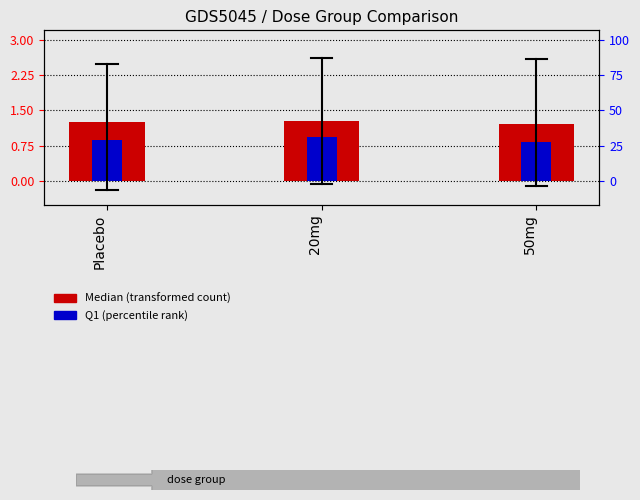

At which category is the sum across all series the highest?

20mg